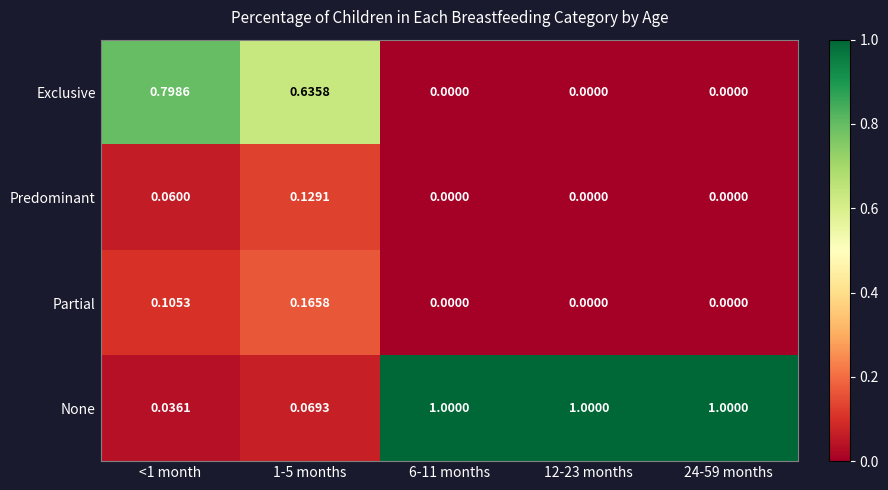

Which series has the widest spread of values?

None